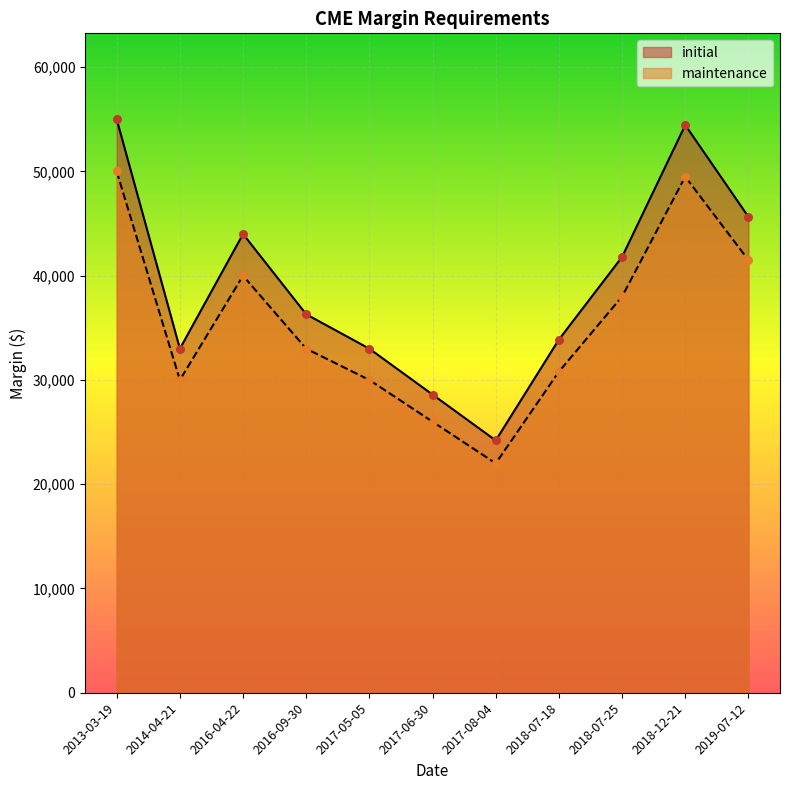

Which series has the largest Y range (max minus min)?

initial